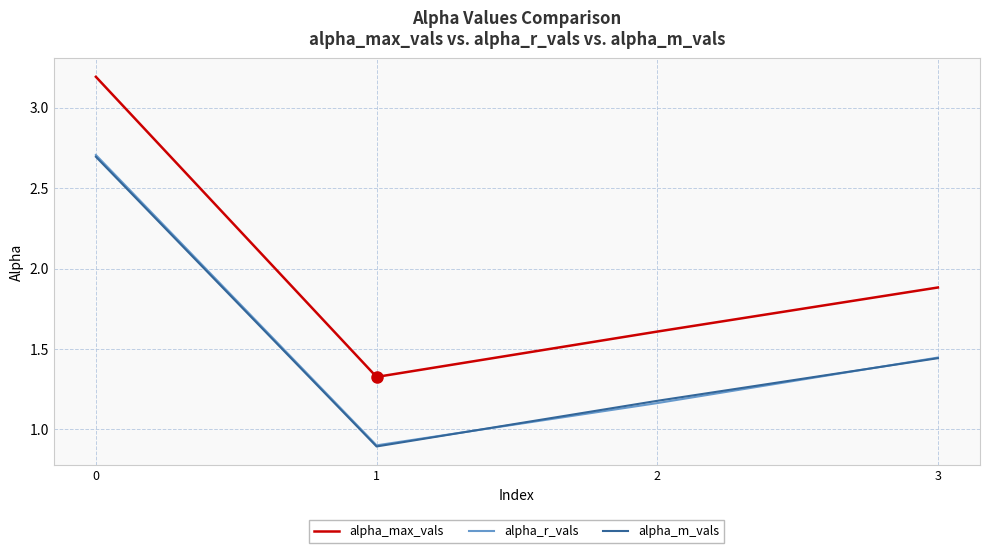

True or false: alpha_m_vals and alpha_max_vals intersect in this chart.

False